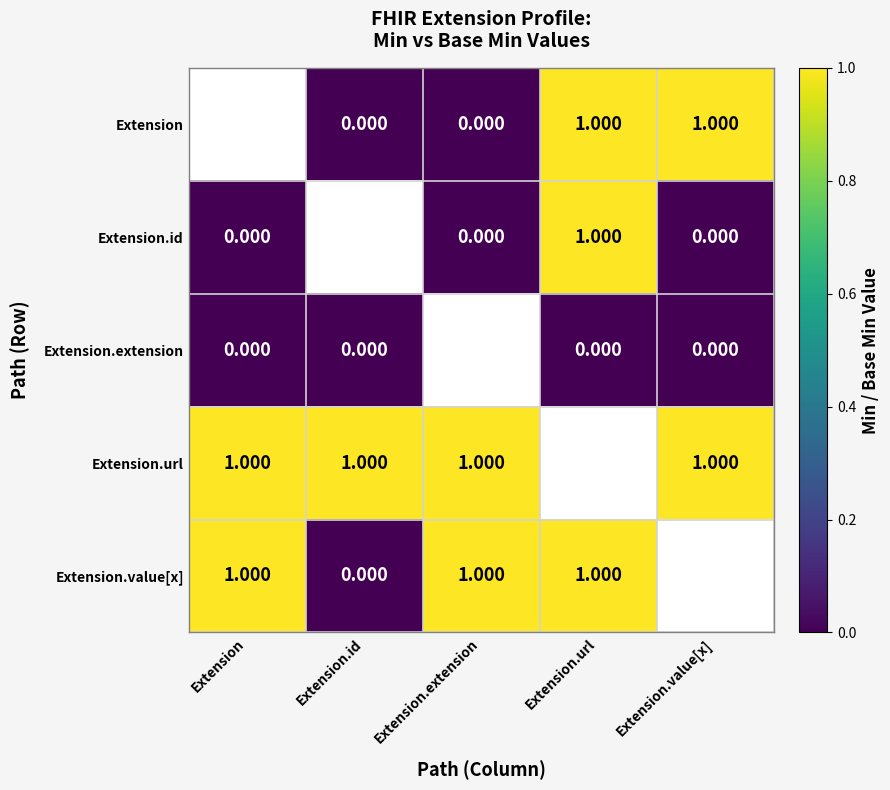

Rank the series by their maximum value, from lowest to highest.

Extension.extension, Extension, Extension.id, Extension.url, Extension.value[x]